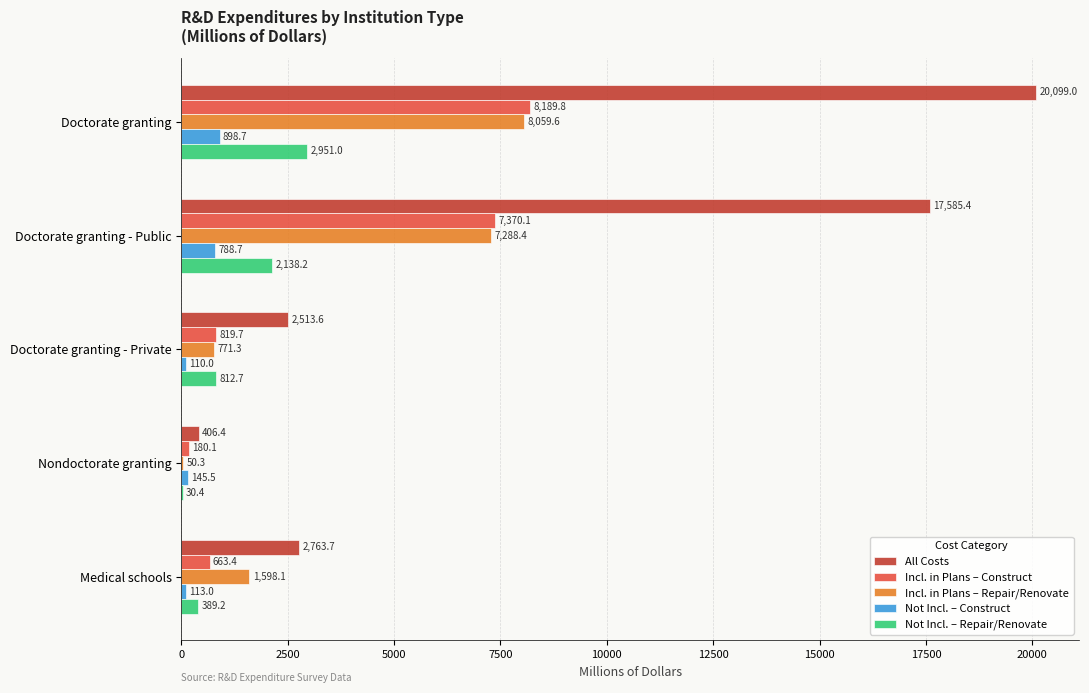

What is the total value across all series at Doctorate granting - Public?

35170.8